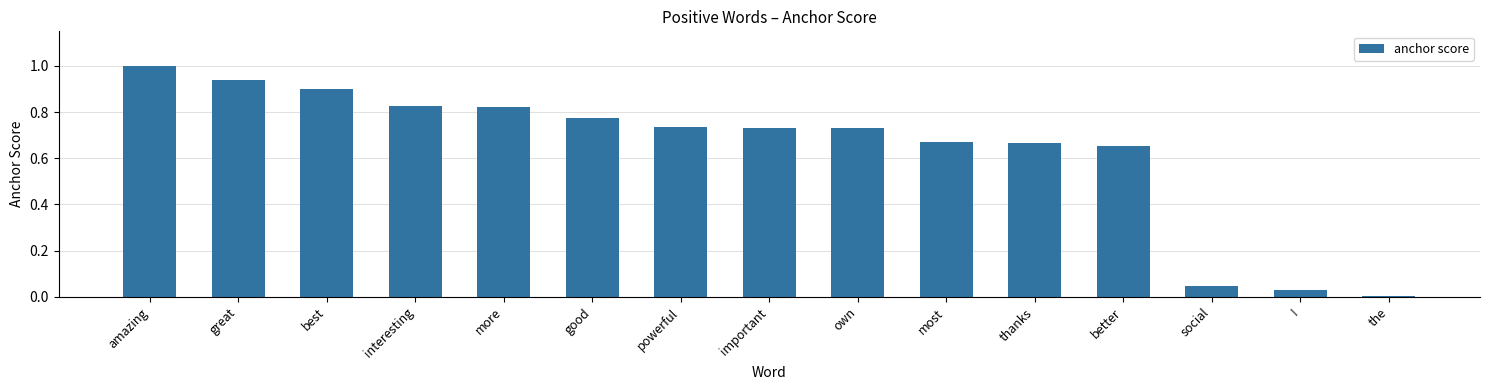

Is it true that the value at better is 0.2?

False